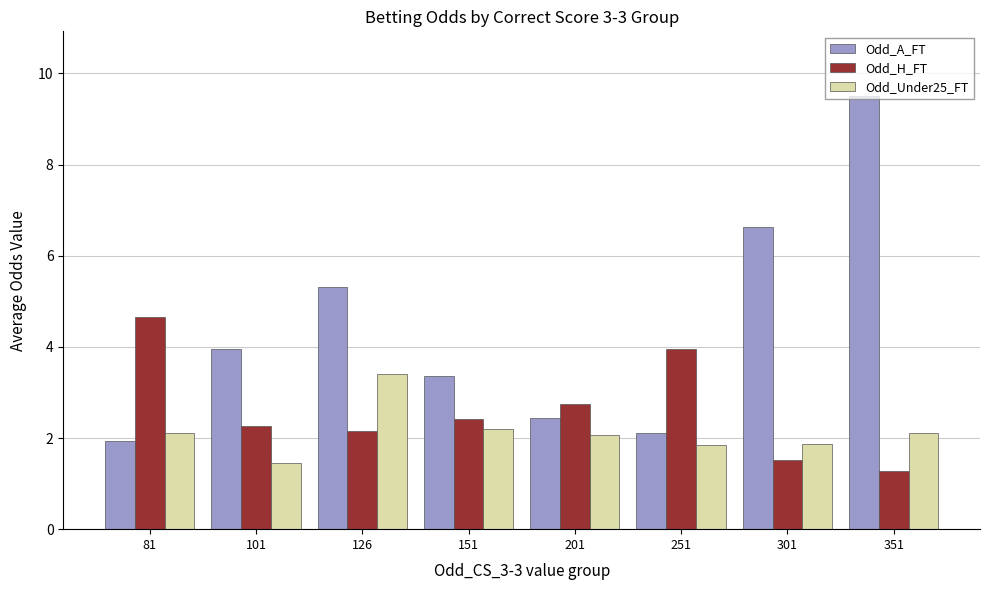

What is the difference between the maximum and minimum values in the Odd_A_FT series?

7.6